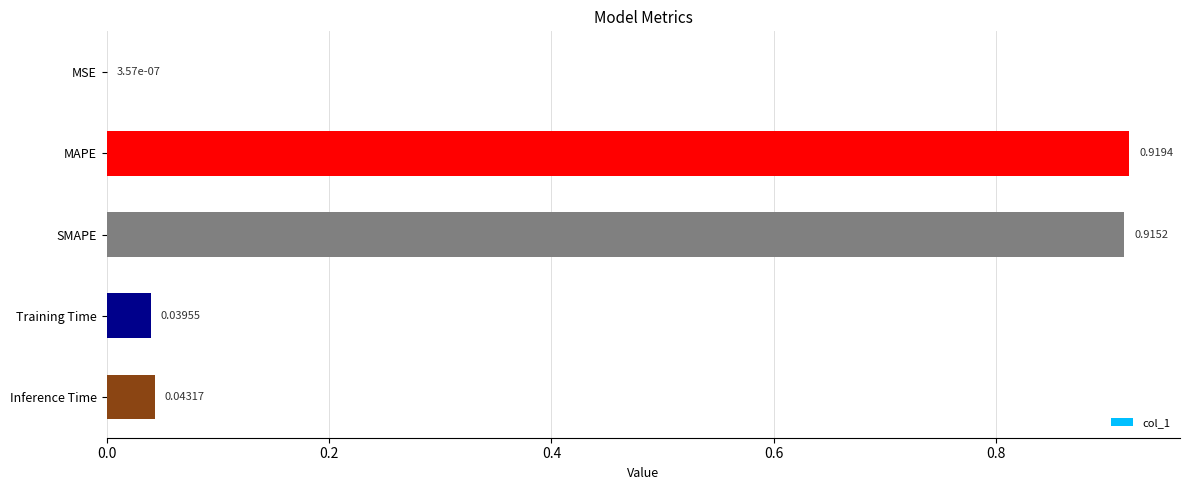

What is the sum of all values?

1.9